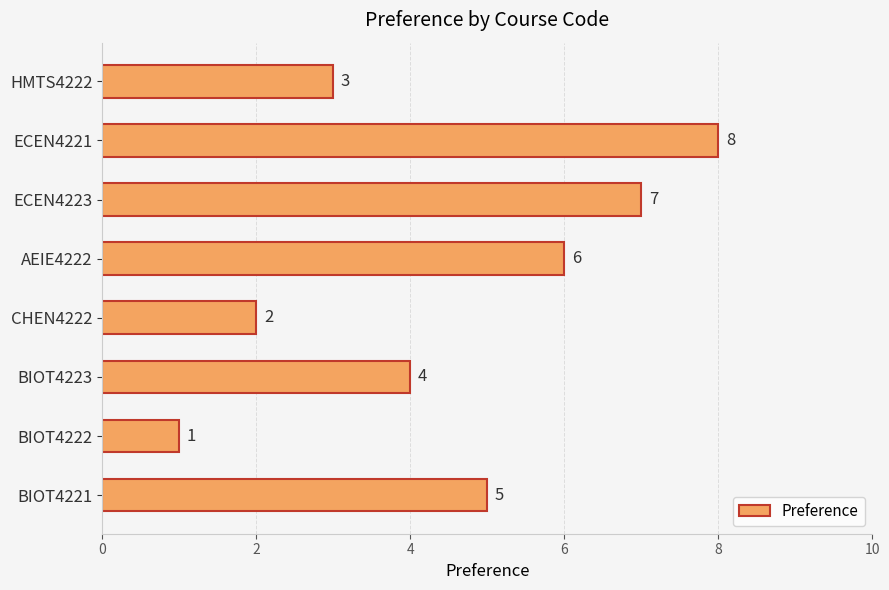

Rank the categories by value from highest to lowest.

ECEN4221, ECEN4223, AEIE4222, BIOT4221, BIOT4223, HMTS4222, CHEN4222, BIOT4222